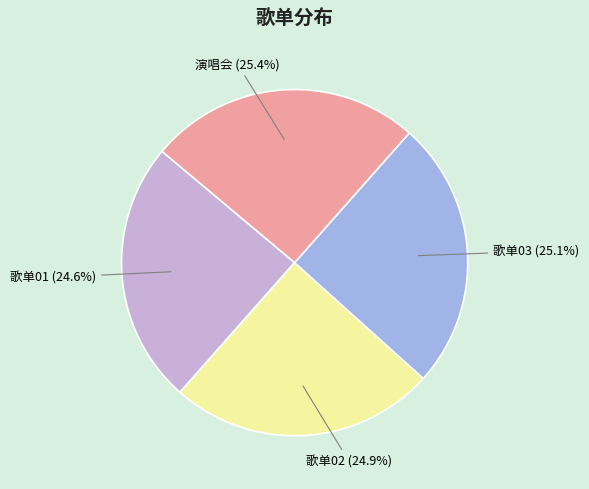

True or false: 演唱会 accounts for 25% of the total.

True